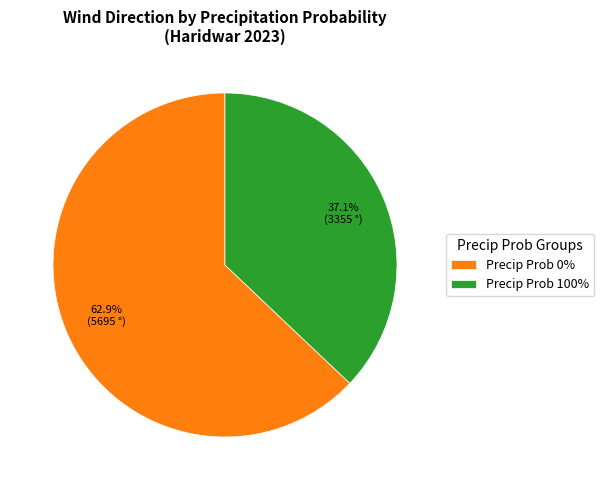

How much of the chart is everything except Precip Prob 0%?

37.1%